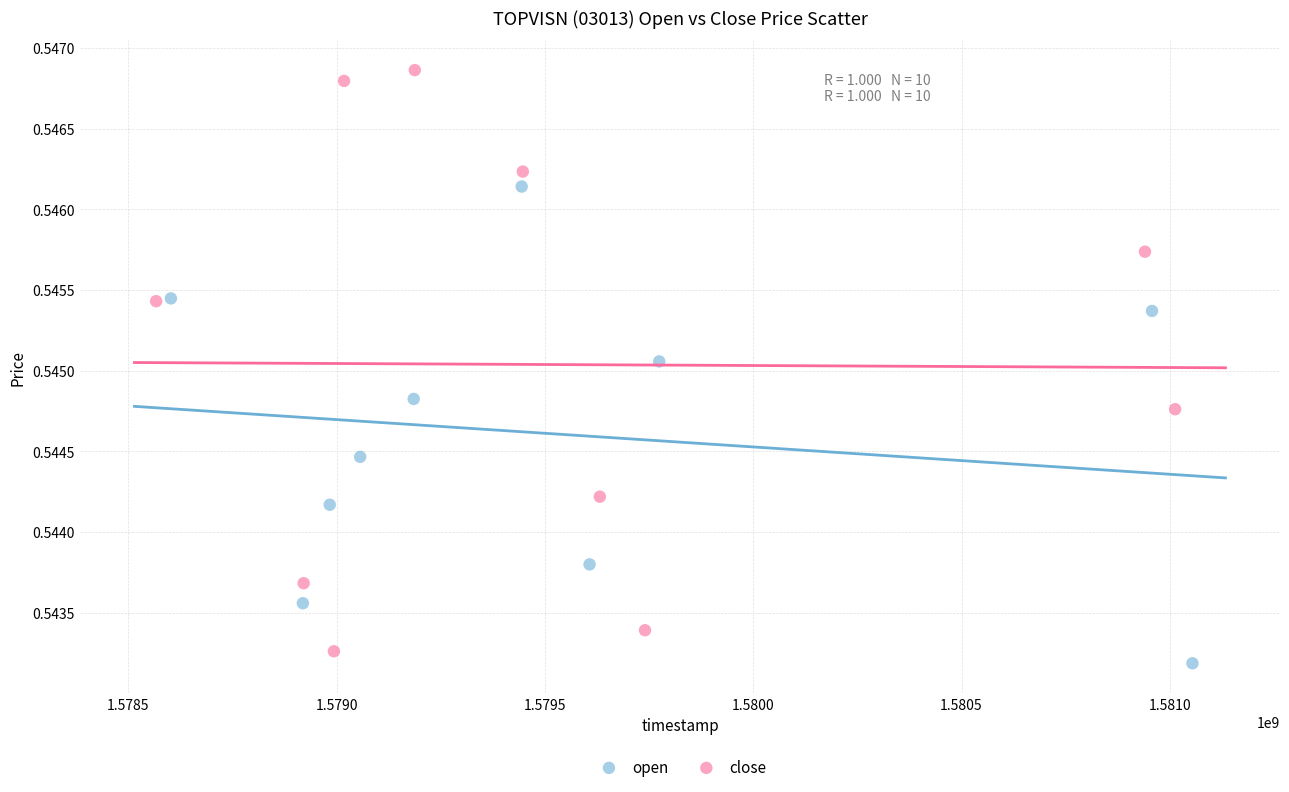

Which series has the largest Y range (max minus min)?

close